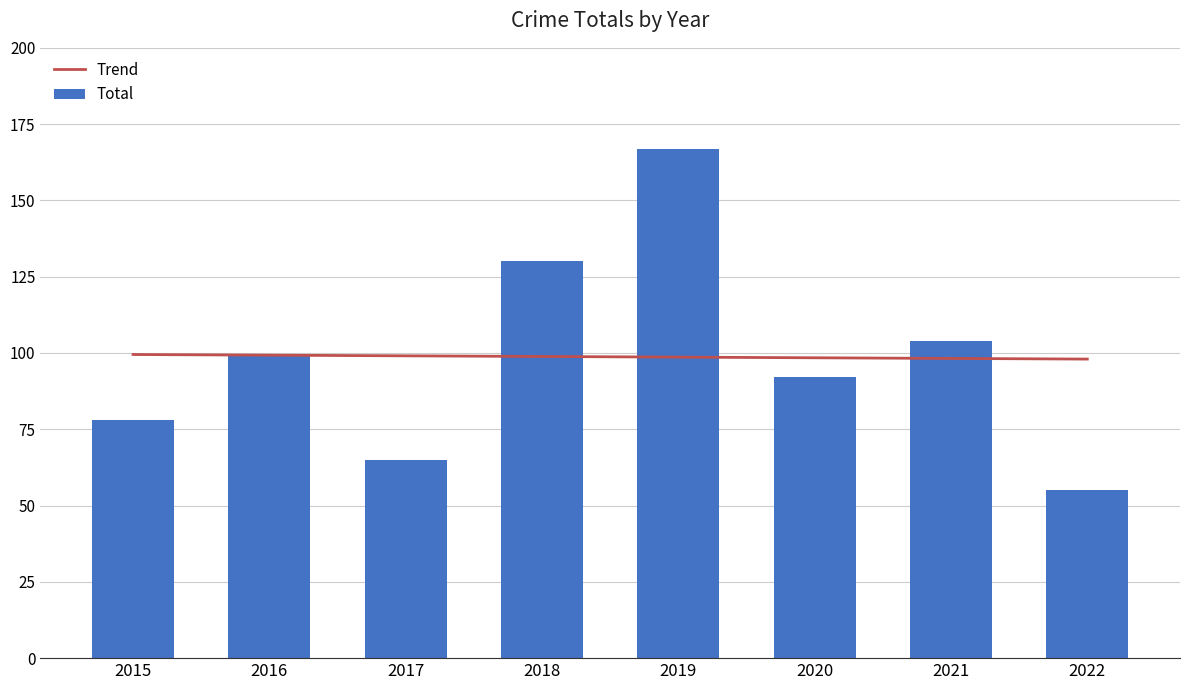

Which label corresponds to the largest value in the chart?

2019